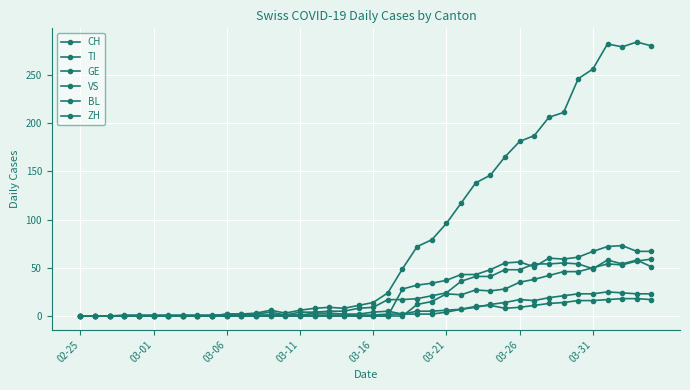

How many lines are shown in the chart?

6